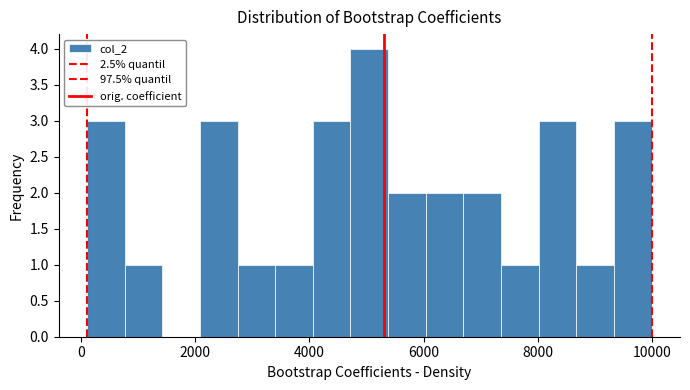

Read against the x-axis, roughly where is the centre of the tallest bar?

5000